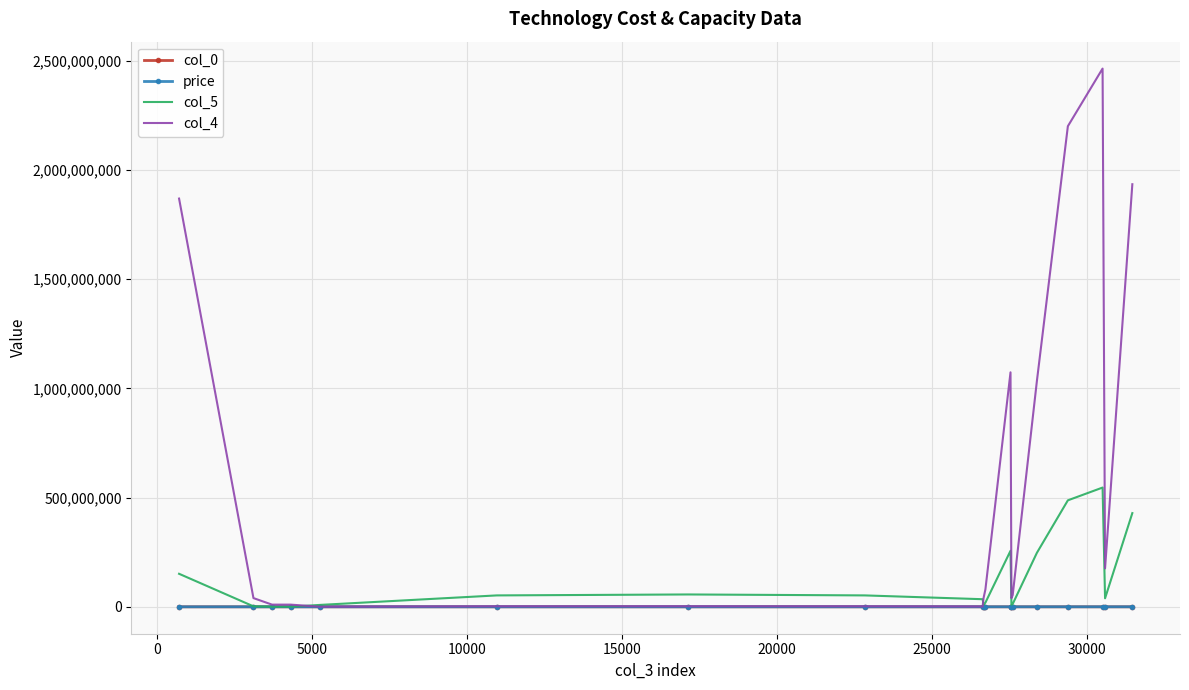

Which series has the widest spread of values?

col_4